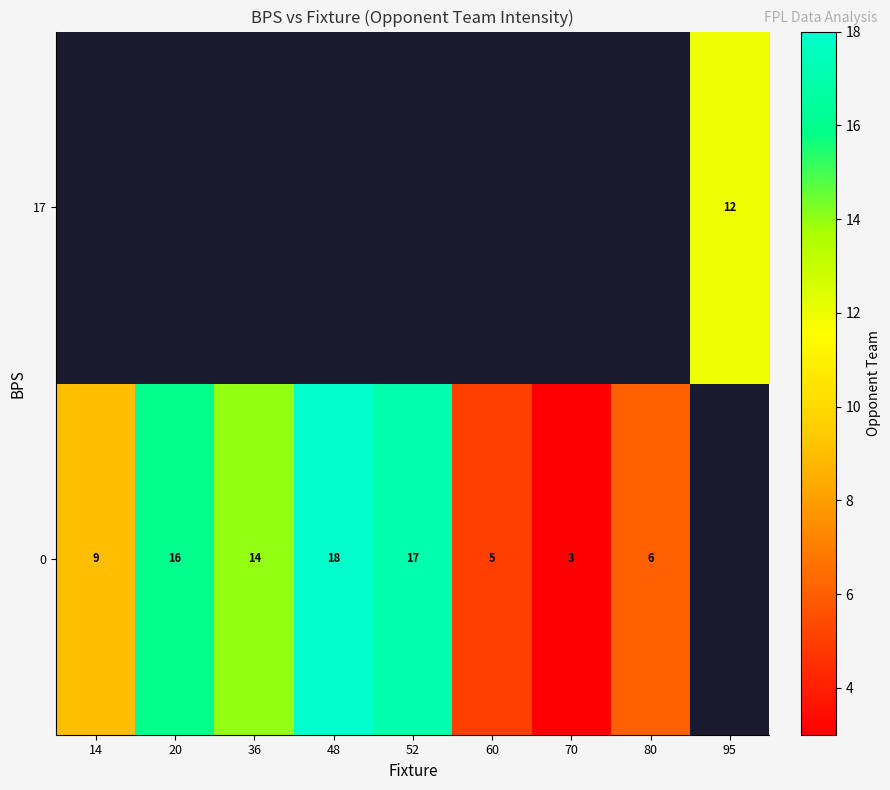

What is the smallest value displayed?

3.0